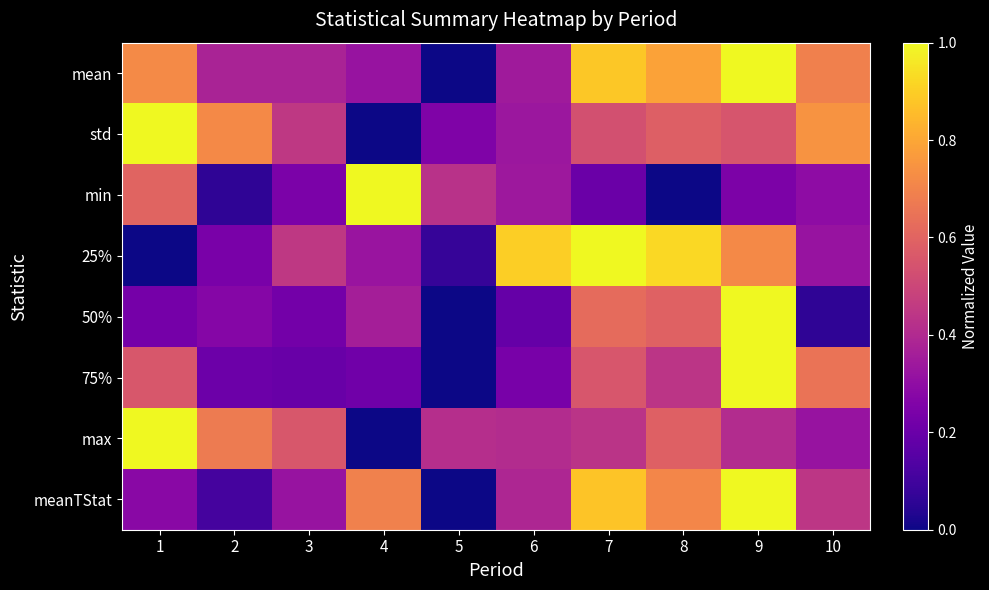

Which has a higher value, 5 or 10?

10